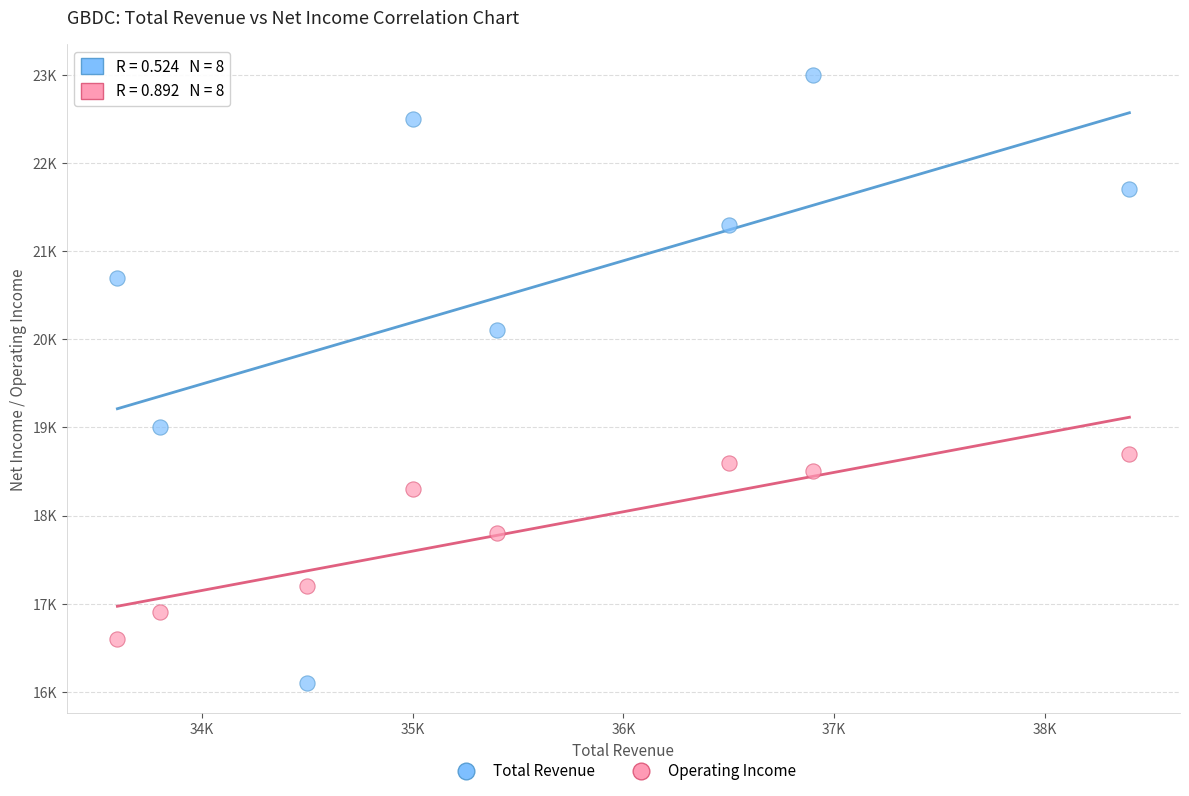

Which series has the largest Y range (max minus min)?

Total Revenue